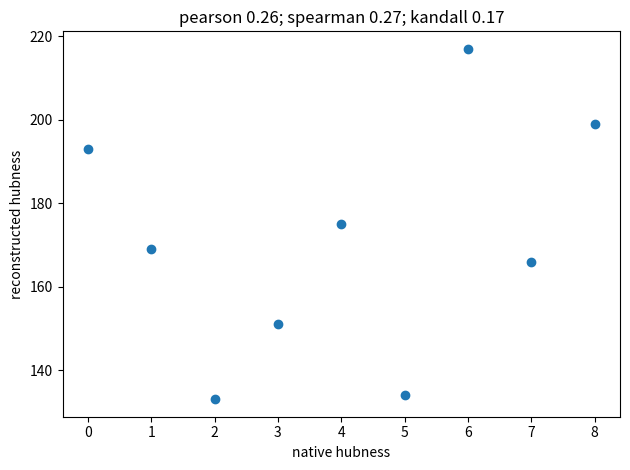

What is the range of Y values (max minus min)?

84